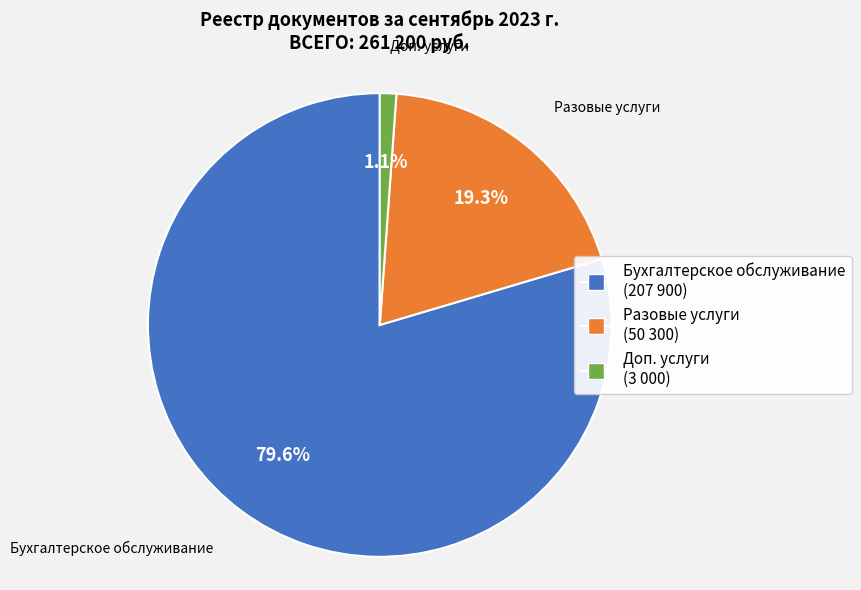

Is Бухгалтерское обслуживание the majority of the pie?

Yes